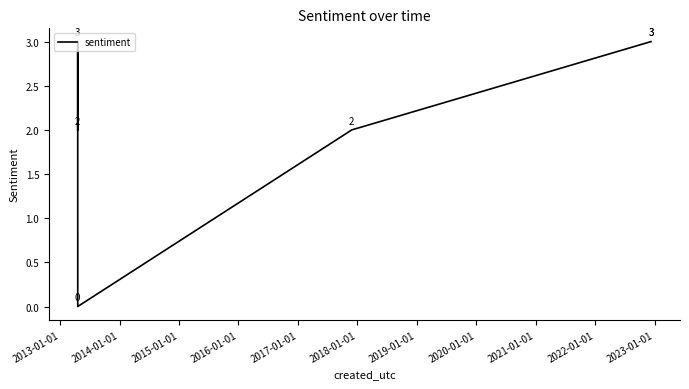

What is the sum of all values?

13